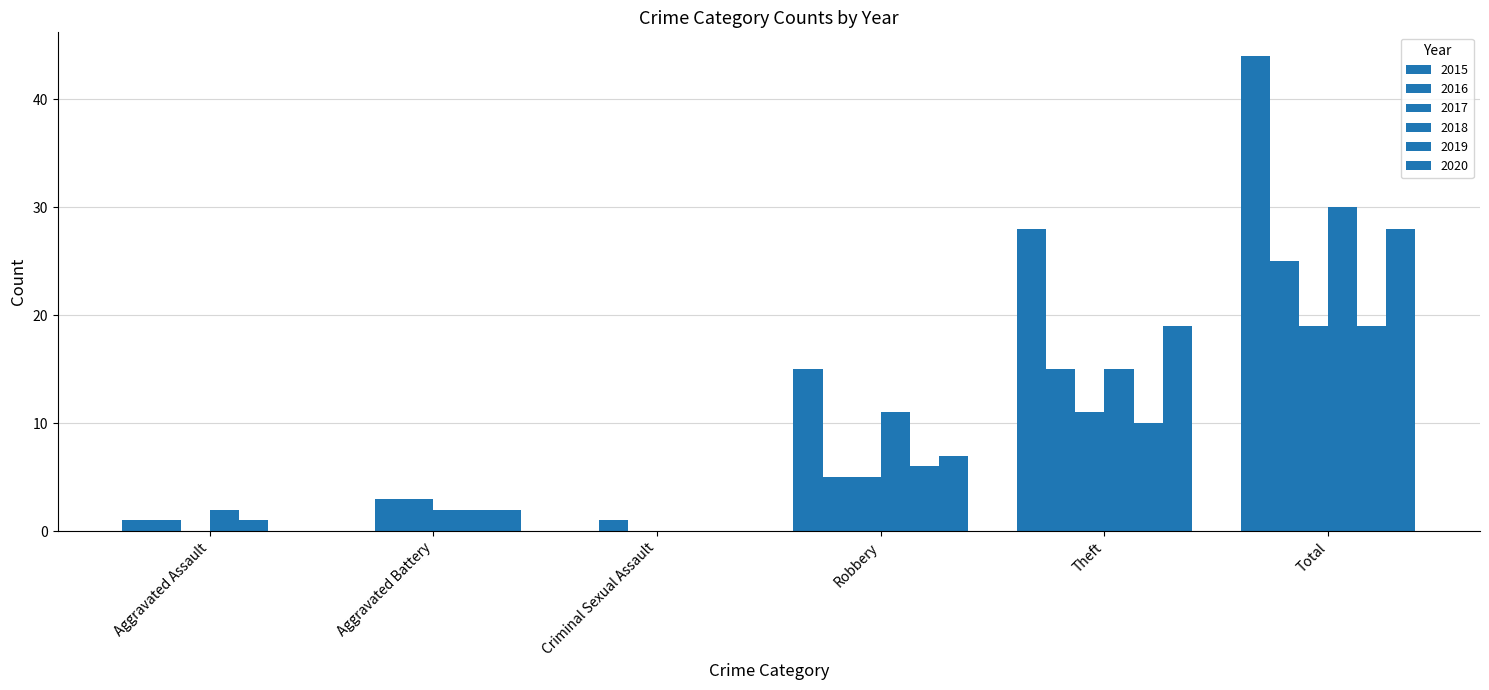

How many distinct data groups are displayed?

6